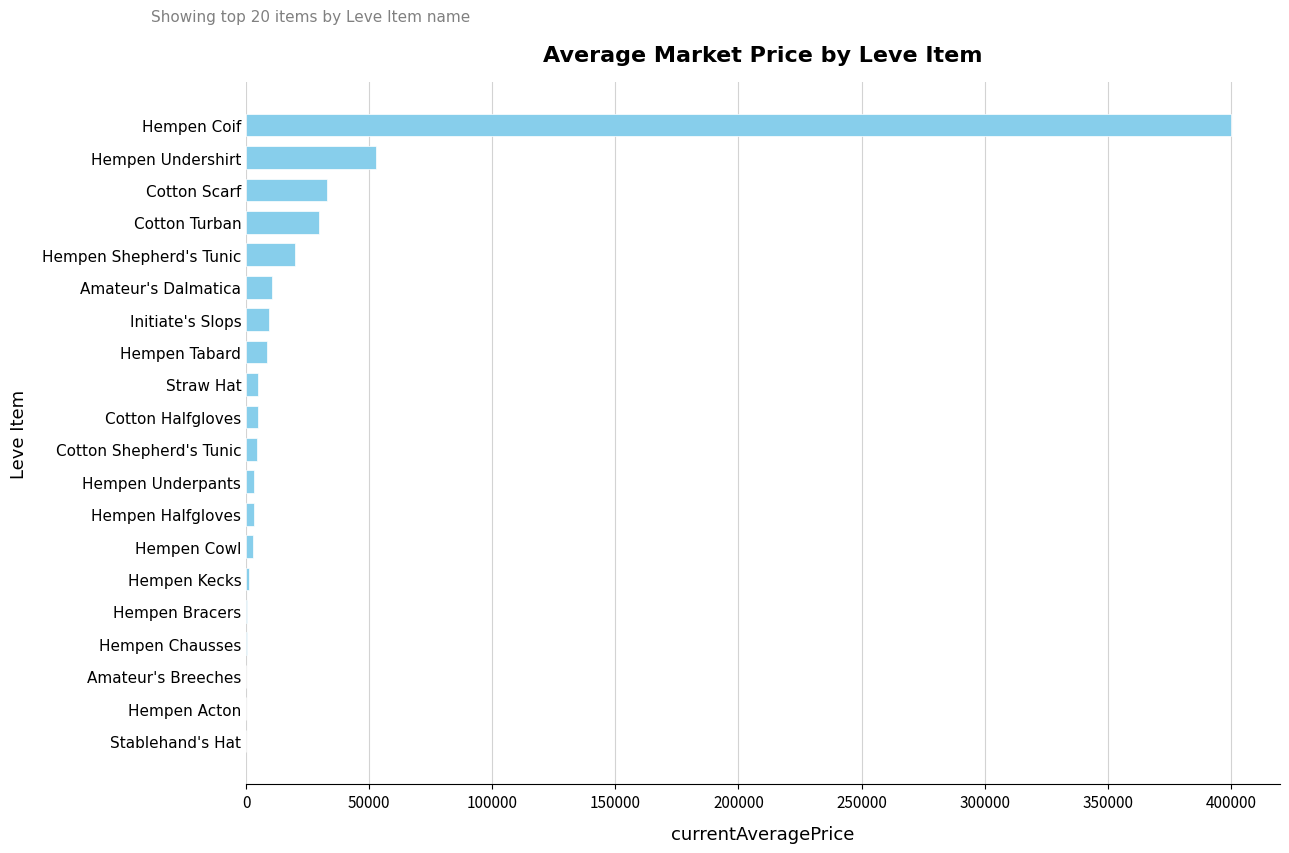

True or false: the data shows 8500.0 at Hempen Tabard.

True